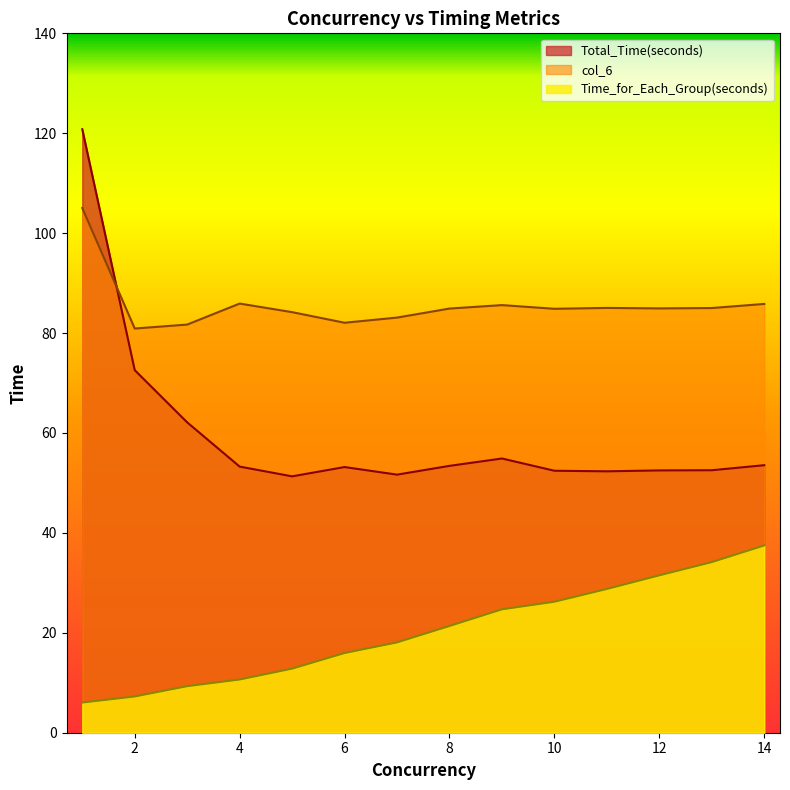

The value of col_6 at 4 is 147.7. True or false?

False